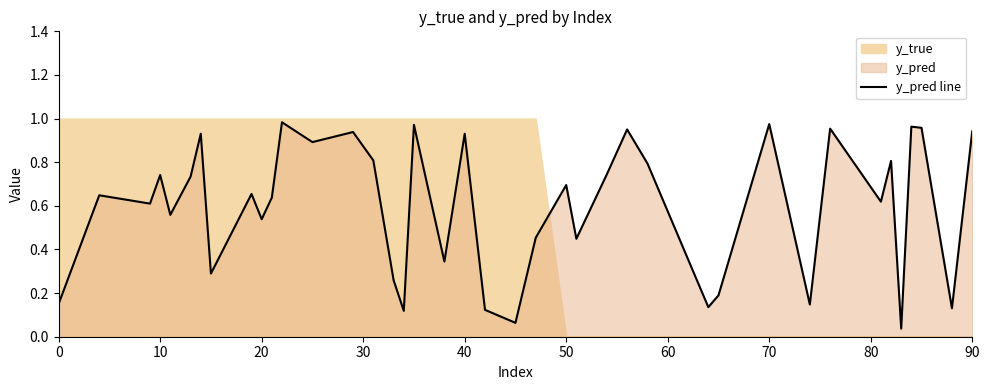

What is the average value?

0.6